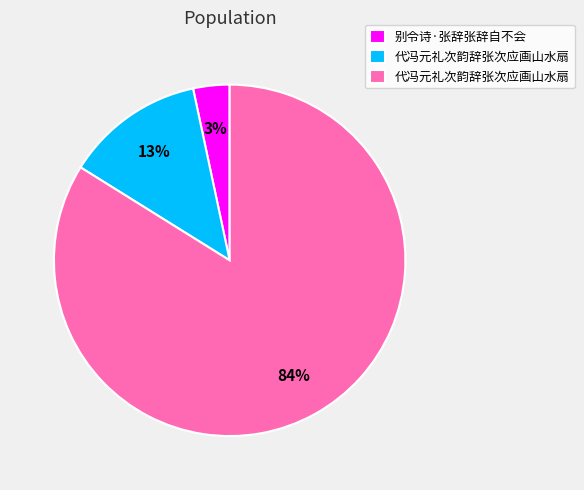

To the nearest percent, what is the difference between the largest and smallest slice percentages?

81%